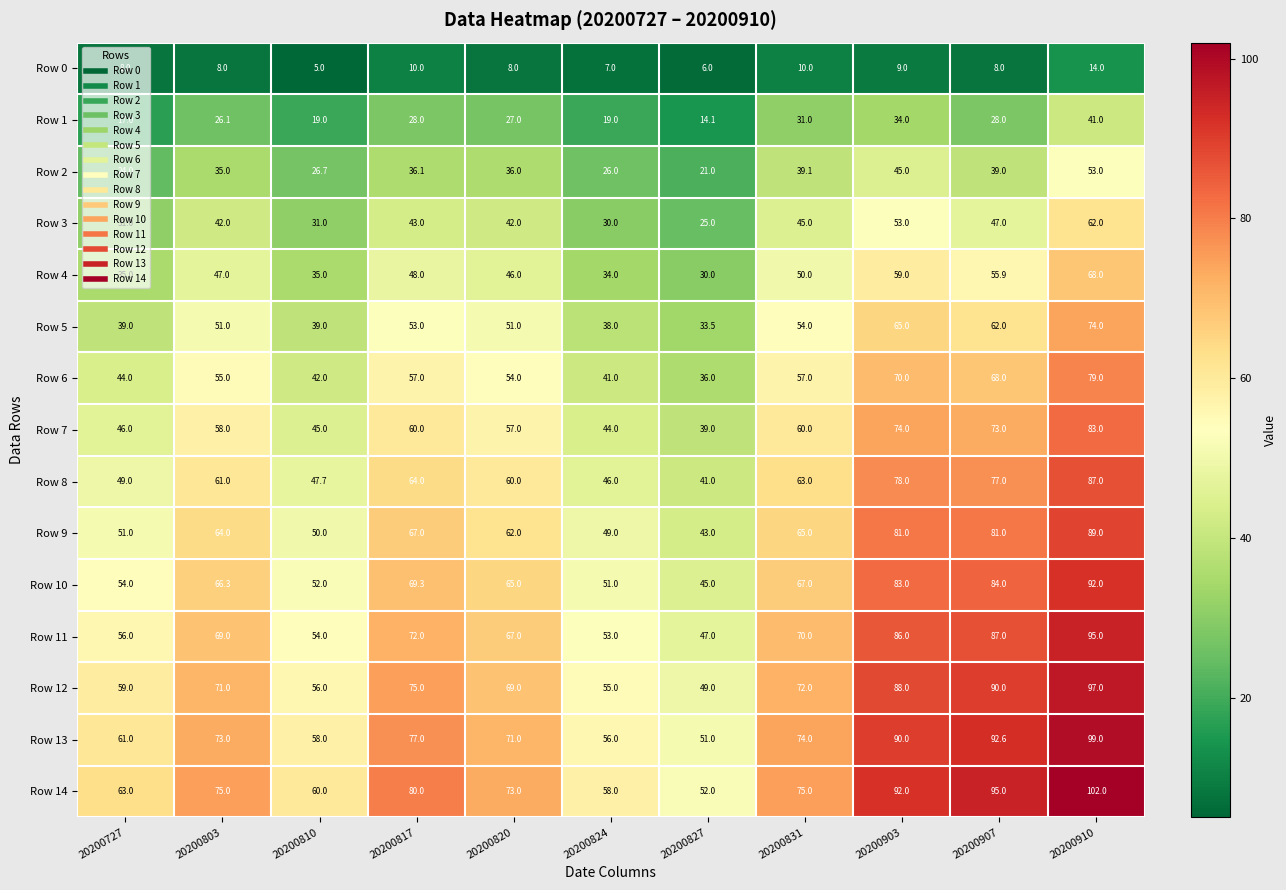

How many data points in Row 2 are less than 36?

5